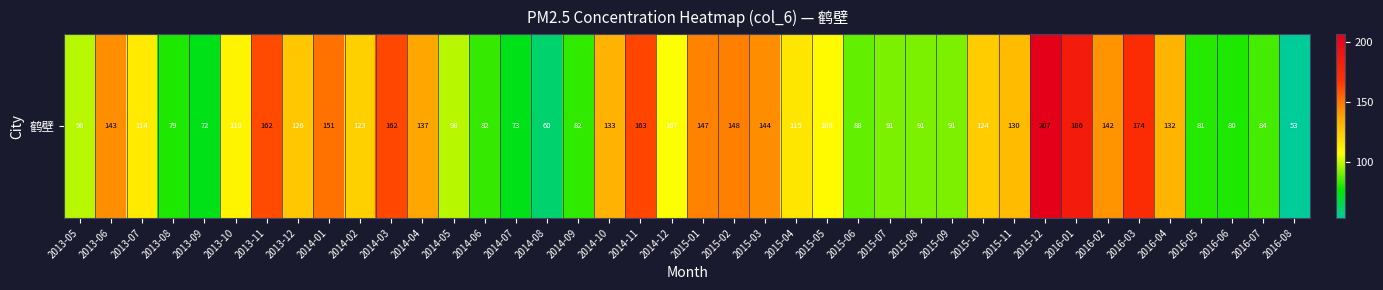

Rank the categories by value from lowest to highest.

2016-08, 2014-08, 2013-09, 2014-07, 2013-08, 2016-06, 2016-05, 2014-09, 2014-06, 2016-07, 2015-06, 2015-09, 2015-07, 2015-08, 2013-05, 2014-05, 2014-12, 2015-05, 2013-10, 2013-07, 2015-04, 2014-02, 2015-10, 2013-12, 2015-11, 2016-04, 2014-10, 2014-04, 2016-02, 2013-06, 2015-03, 2015-01, 2015-02, 2014-01, 2013-11, 2014-03, 2014-11, 2016-03, 2016-01, 2015-12